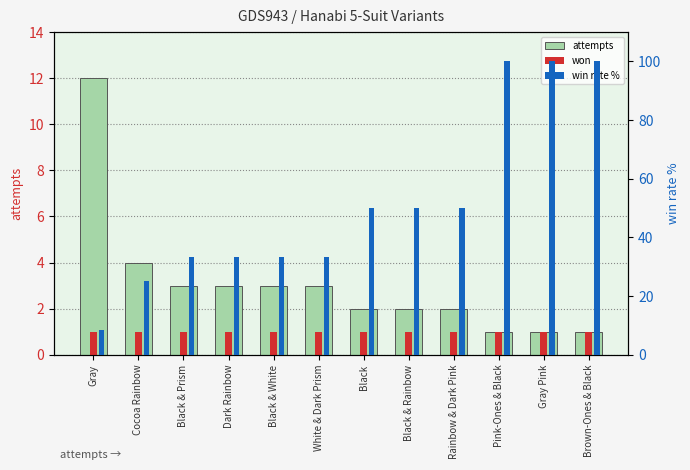

What position from the left is Black & Rainbow?

8